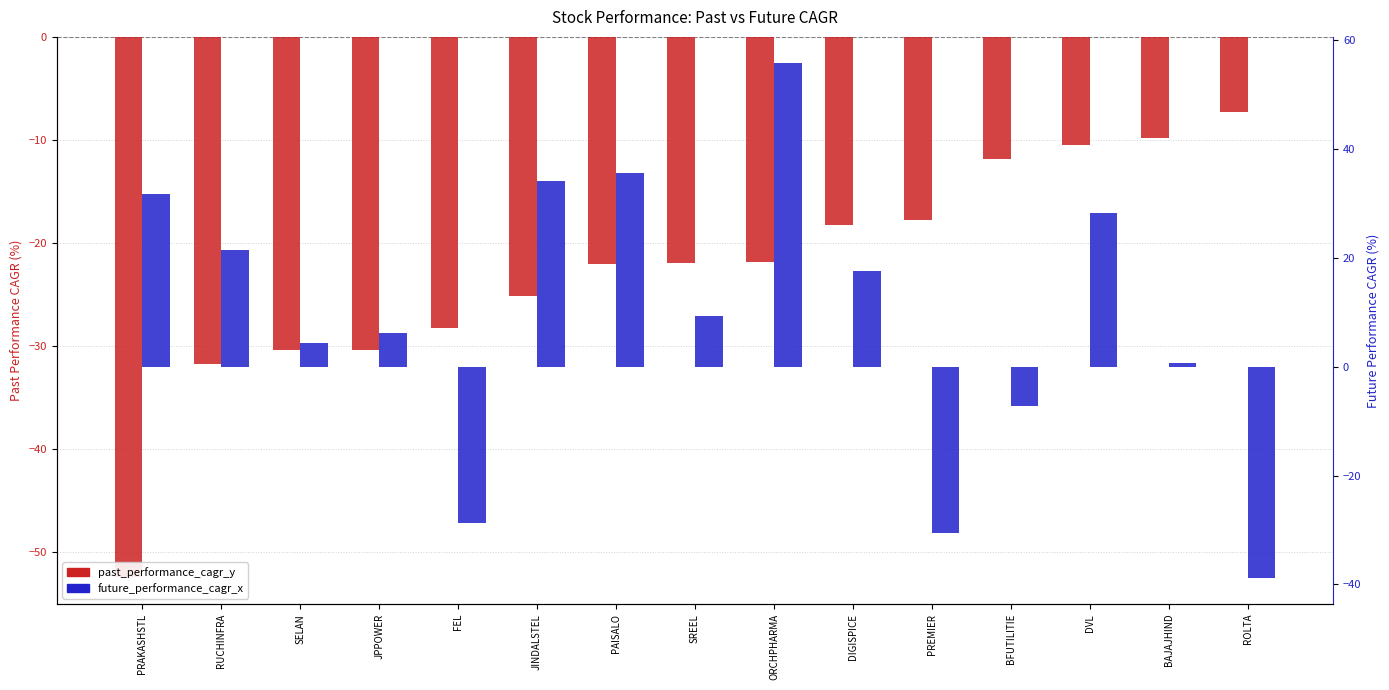

Between SELAN and ORCHPHARMA, which is larger?

ORCHPHARMA